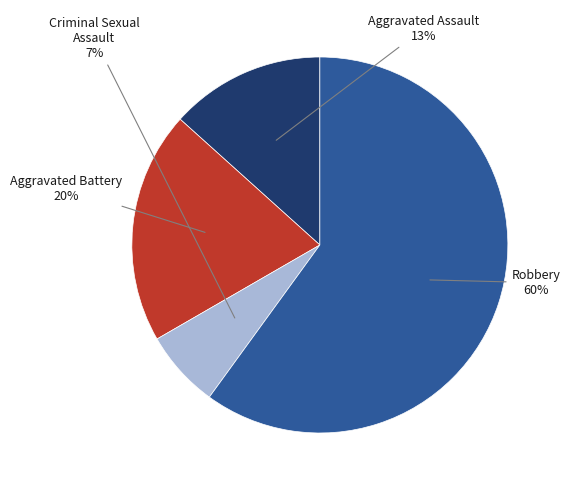

Combined, do Aggravated Battery and Criminal Sexual Assault account for over 50%?

No